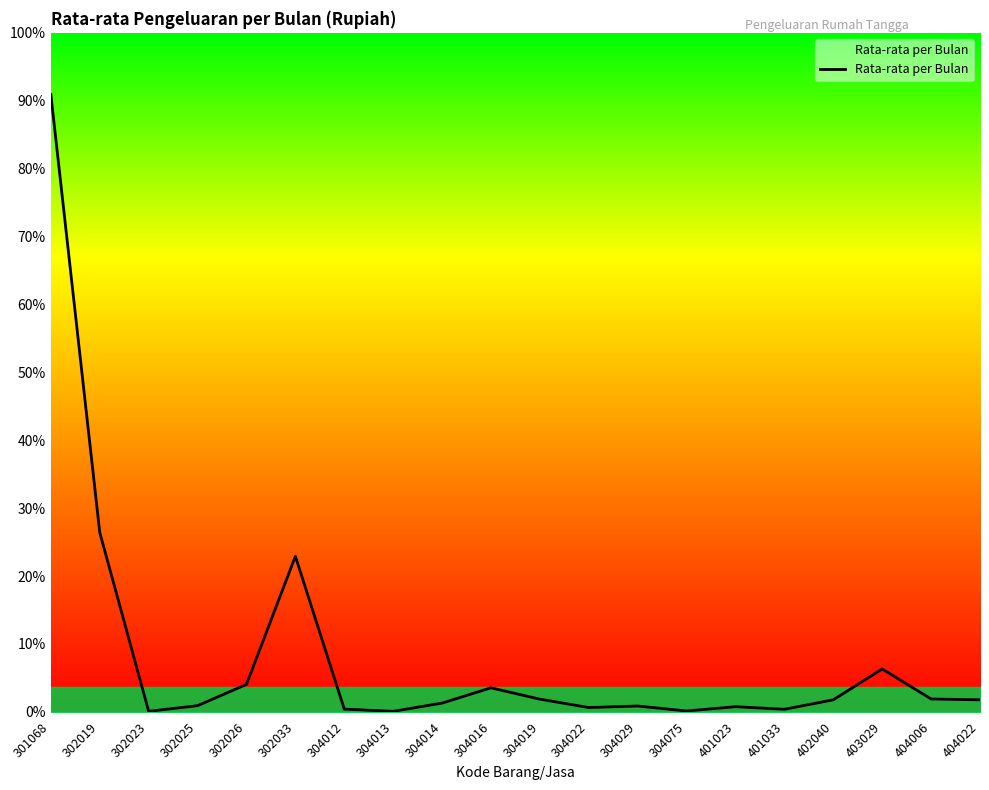

Does the chart display data point markers on the line(s)?

No